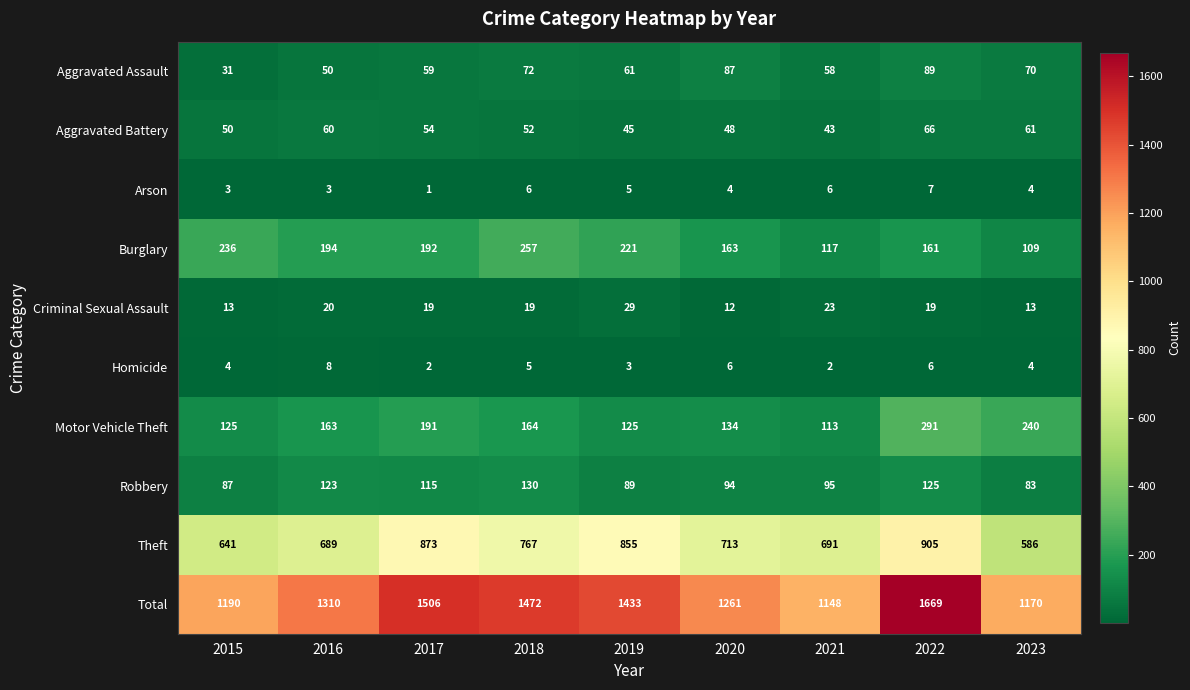

What is the difference between the maximum and minimum values in the Robbery series?

47